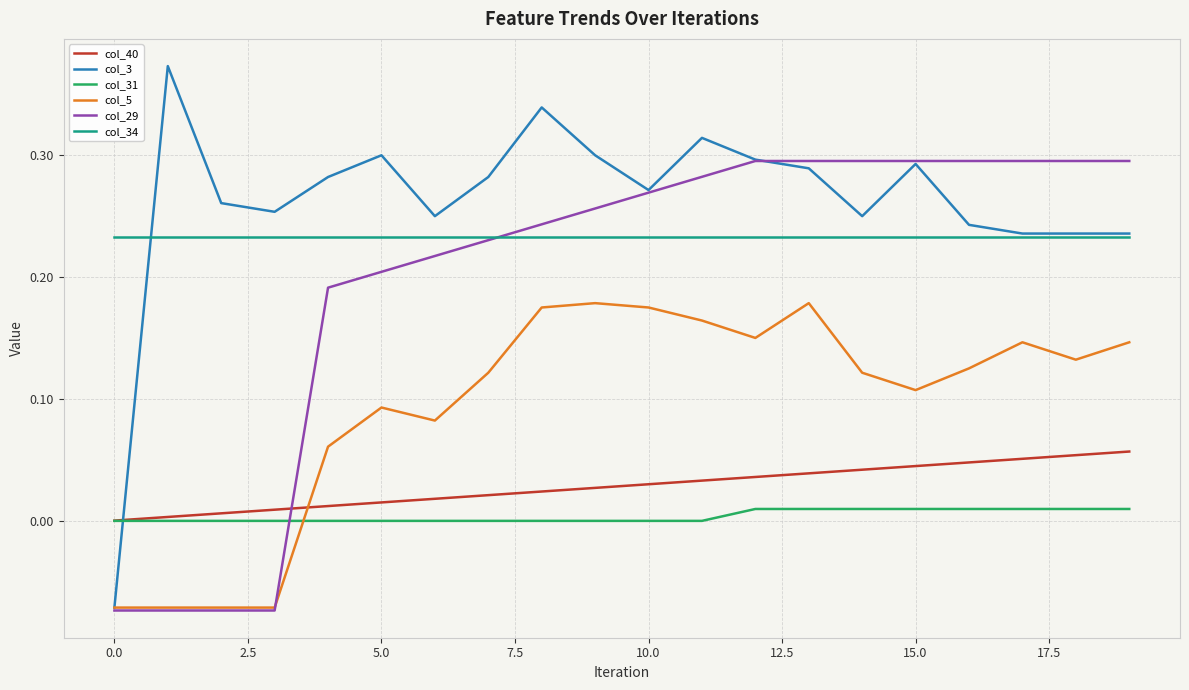

Rank the series by their maximum value, from lowest to highest.

col_31, col_40, col_5, col_34, col_29, col_3